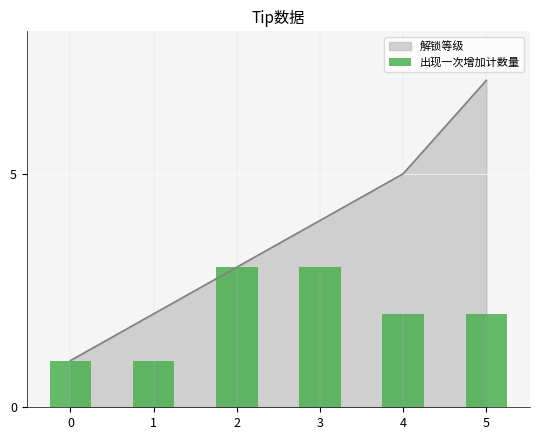

The 解锁等级 series shows 1 at 0. True or false?

True